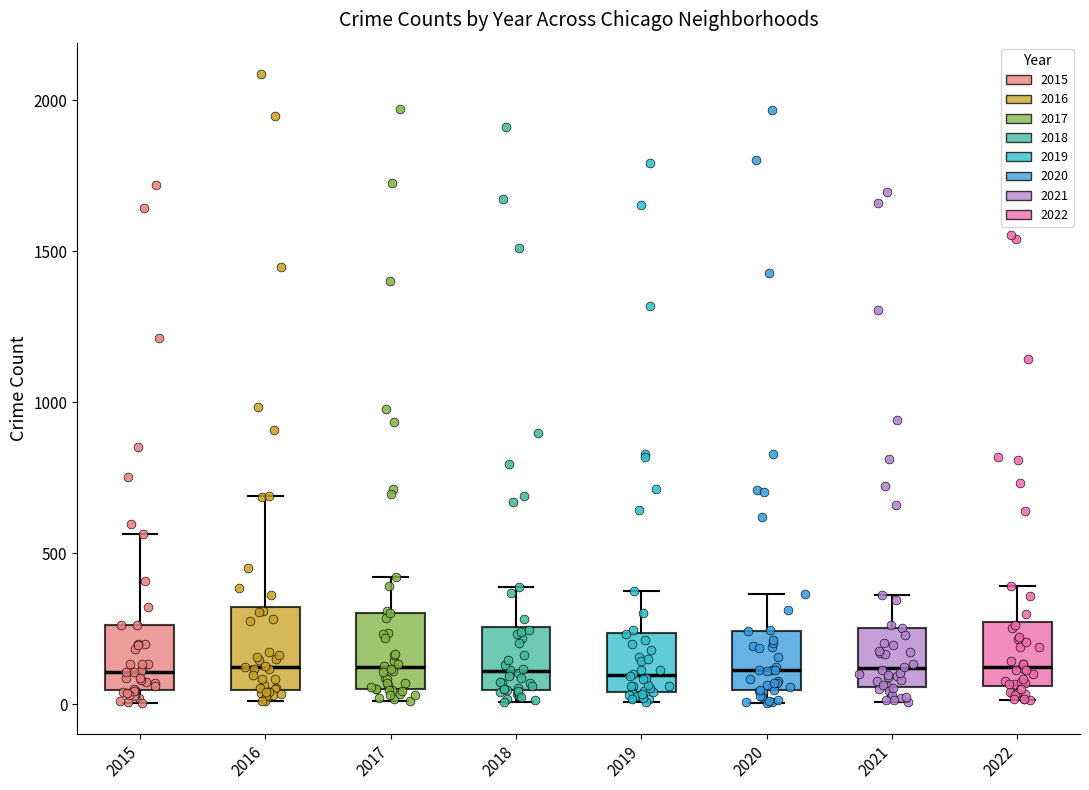

Reading left to right, transcribe this box plot: for each box, give where its median line is, the range the box spans, and where its two whiskers end, as read against the y-axis. The values are not printed on the chart, so give them approximately, as read against the axis.

2015: median 100, box 50 to 250, whiskers 0 to 550
2016: median 150, box 50 to 300, whiskers 0 to 700
2017: median 100, box 50 to 300, whiskers 0 to 400
2018: median 100, box 50 to 250, whiskers 0 to 400
2019: median 100, box 50 to 250, whiskers 0 to 400
2020: median 100, box 50 to 250, whiskers 0 to 350
2021: median 100, box 50 to 250, whiskers 0 to 350
2022: median 150, box 50 to 250, whiskers 0 to 400